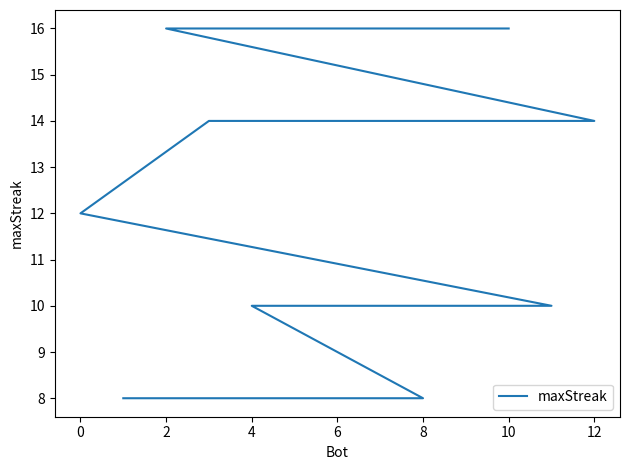

What is the greatest value displayed?

16